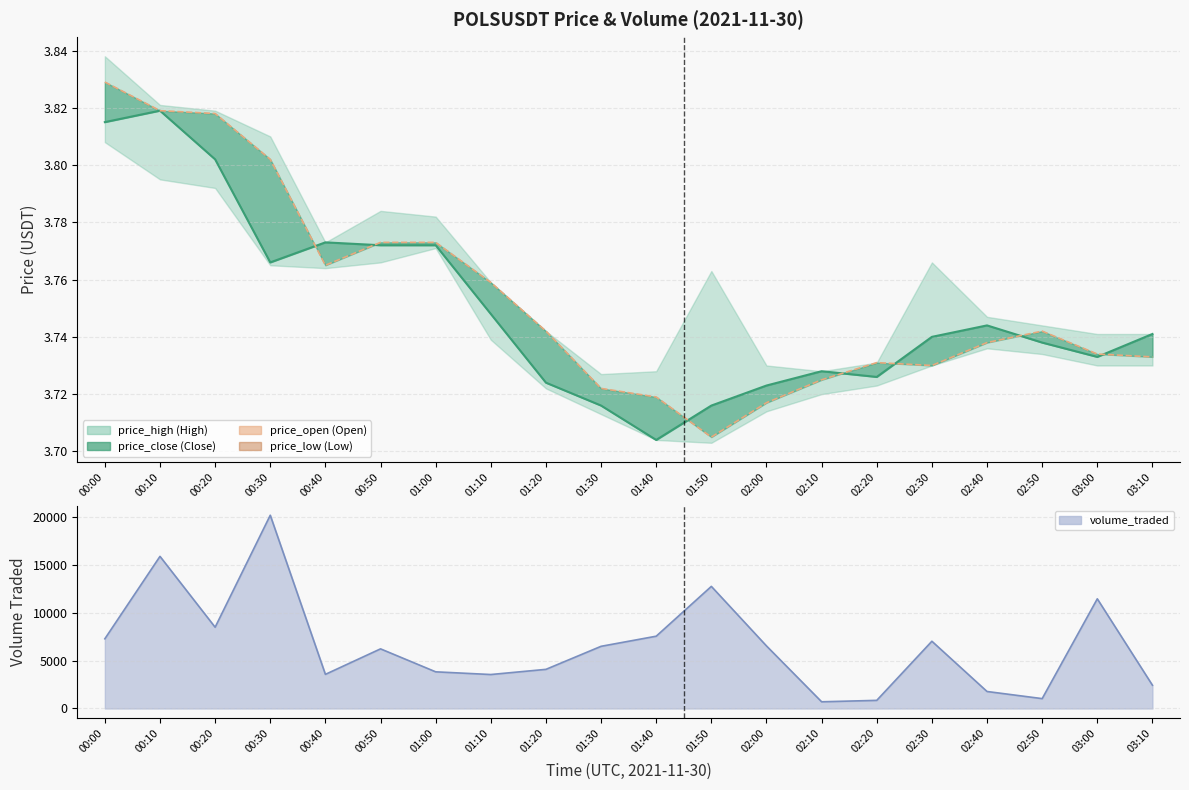

What is the value of the price_low point at the 18th from the left?

3.7